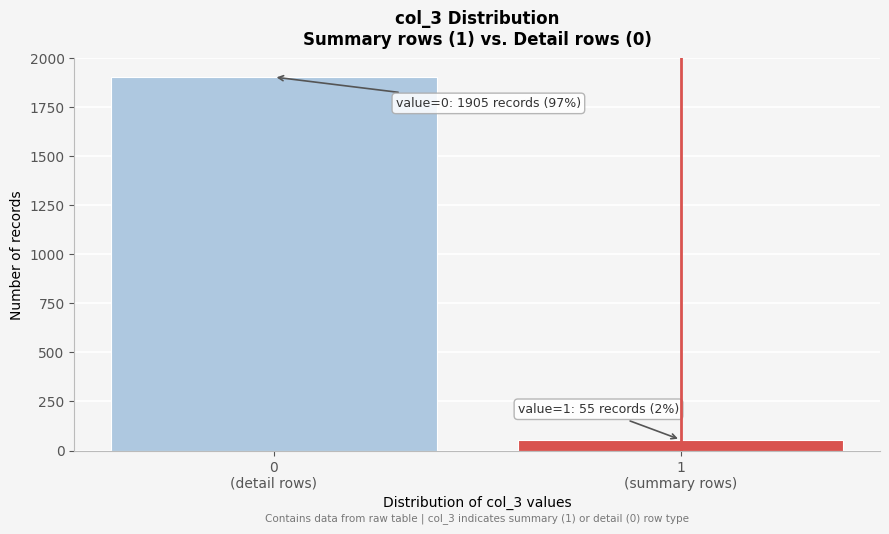

Reading right to left, what are all the values shown in this chart?

55	1905